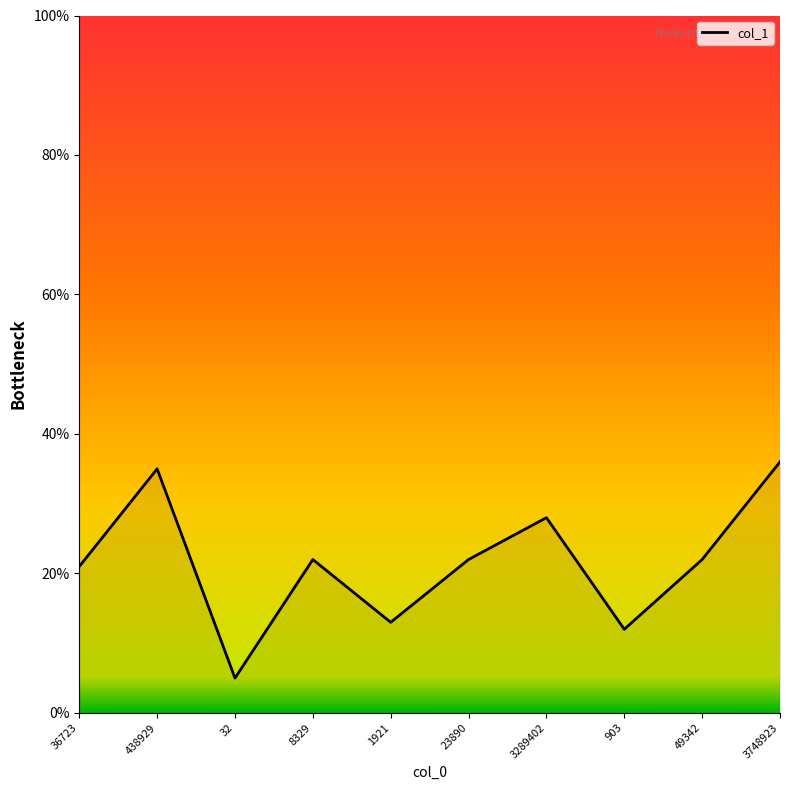

How many interior local peaks (higher than both neighbors) does the data have?

3